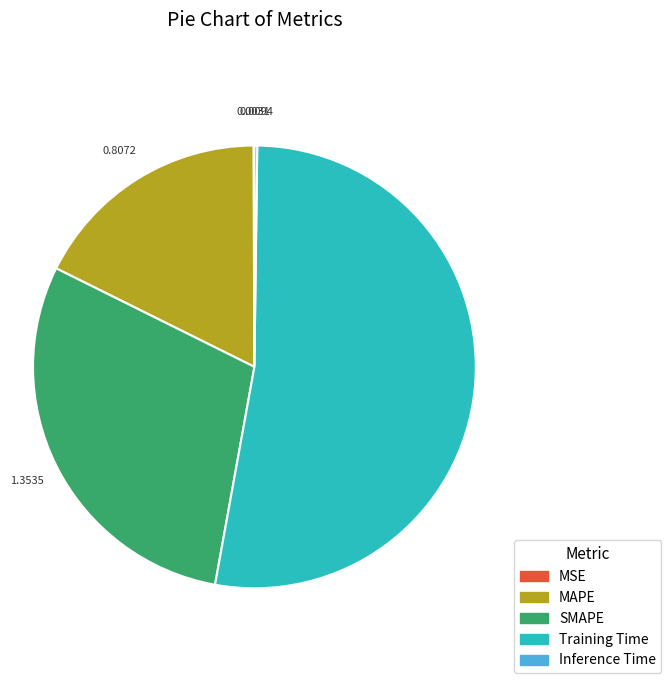

What is the largest slice in the pie chart?

Training Time